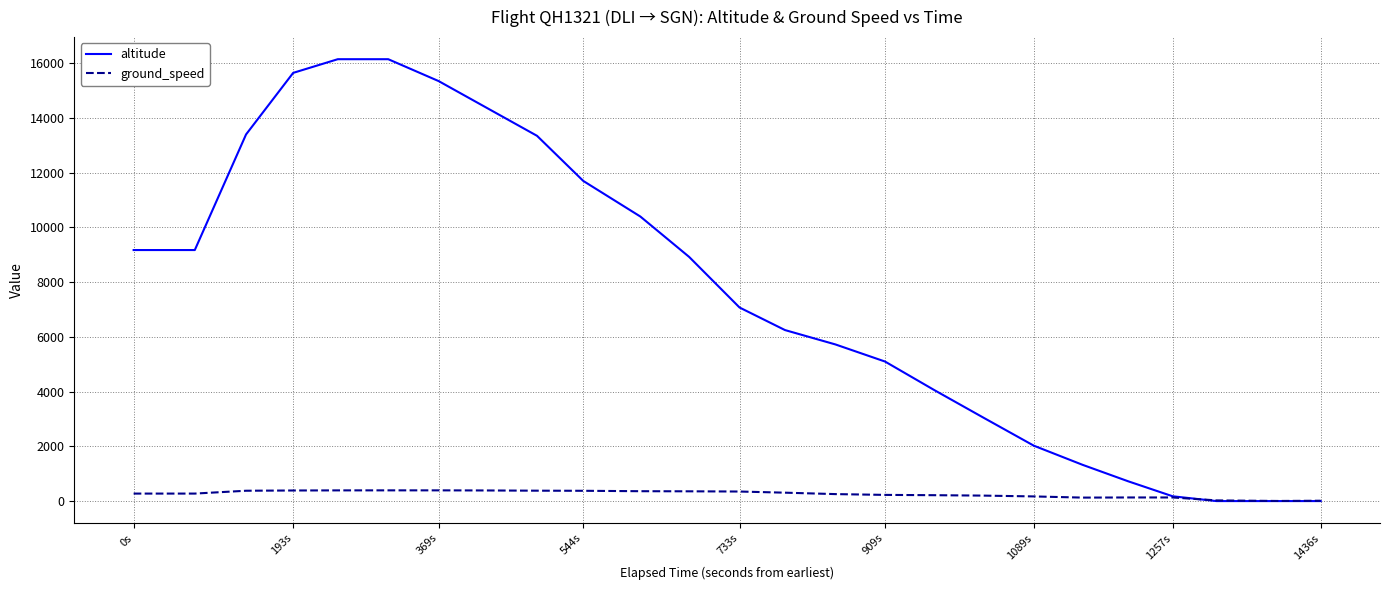

What is the difference between the second highest and second lowest values in the altitude series?

16150